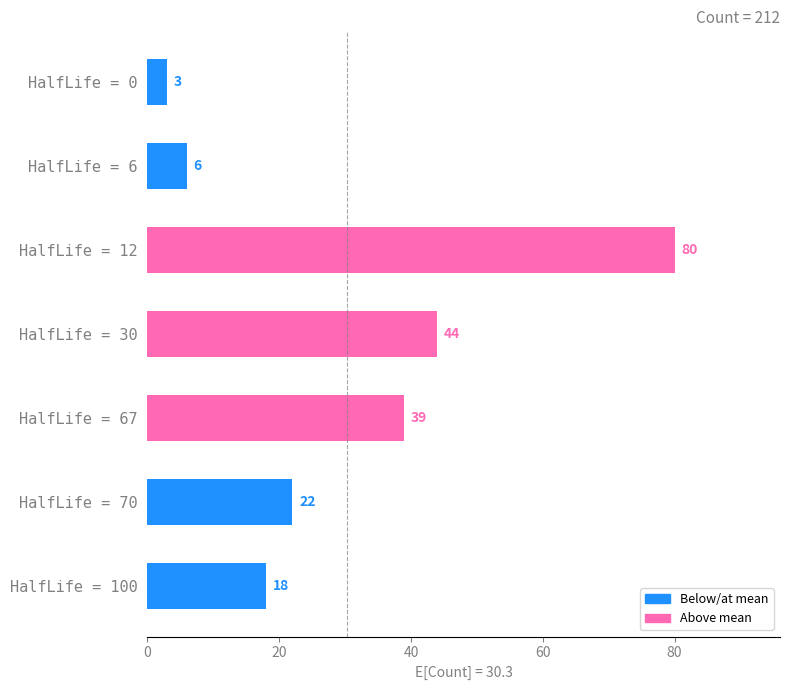

How many values are below 22?

3